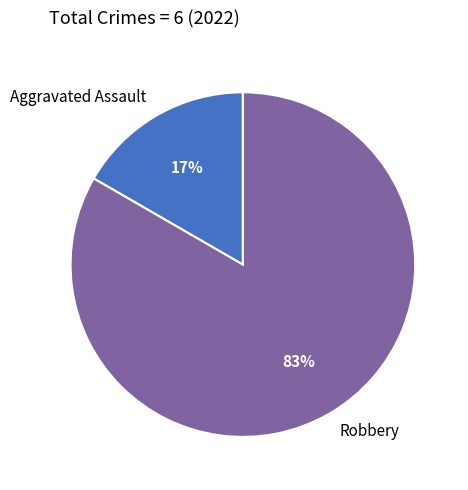

To the nearest percent, what portion does Aggravated Assault represent?

17%